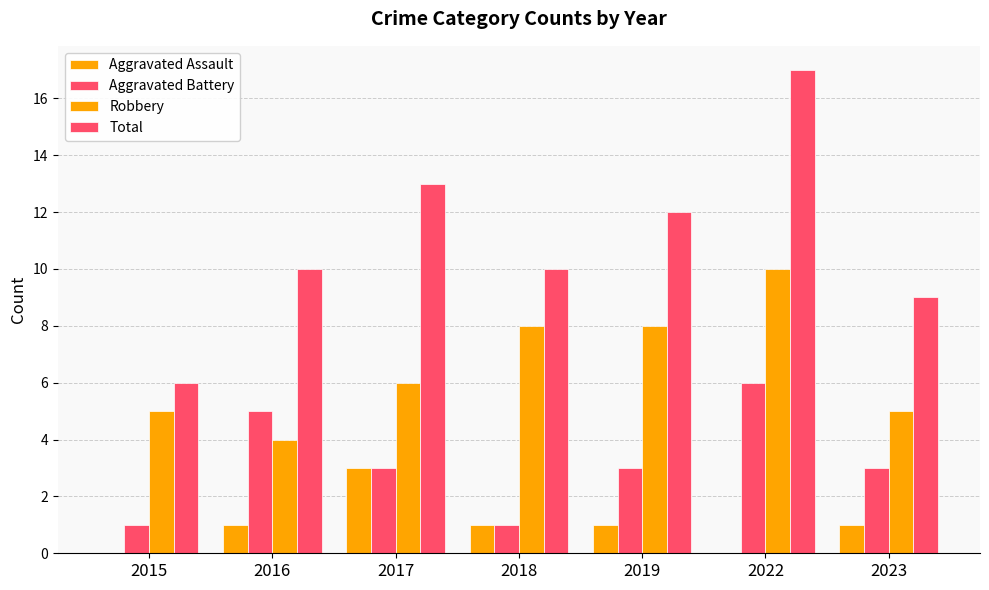

Rank the series at 2022 from lowest to highest value.

Aggravated Assault, Aggravated Battery, Robbery, Total